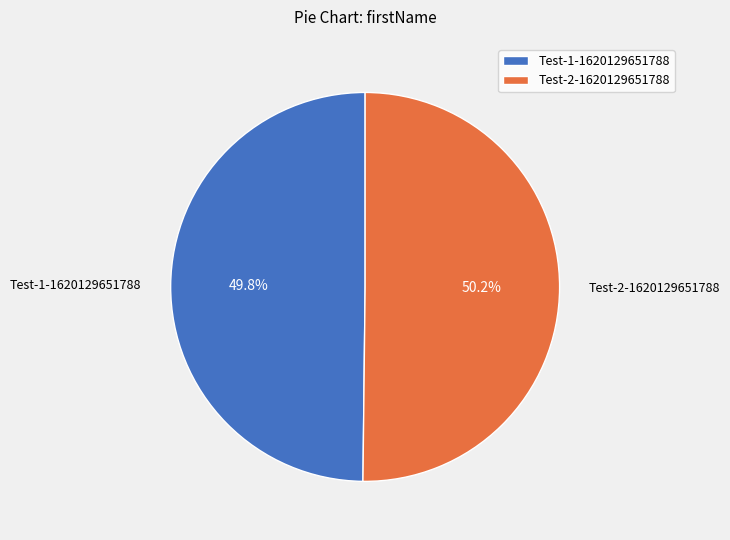

How many slices are in this pie chart?

2